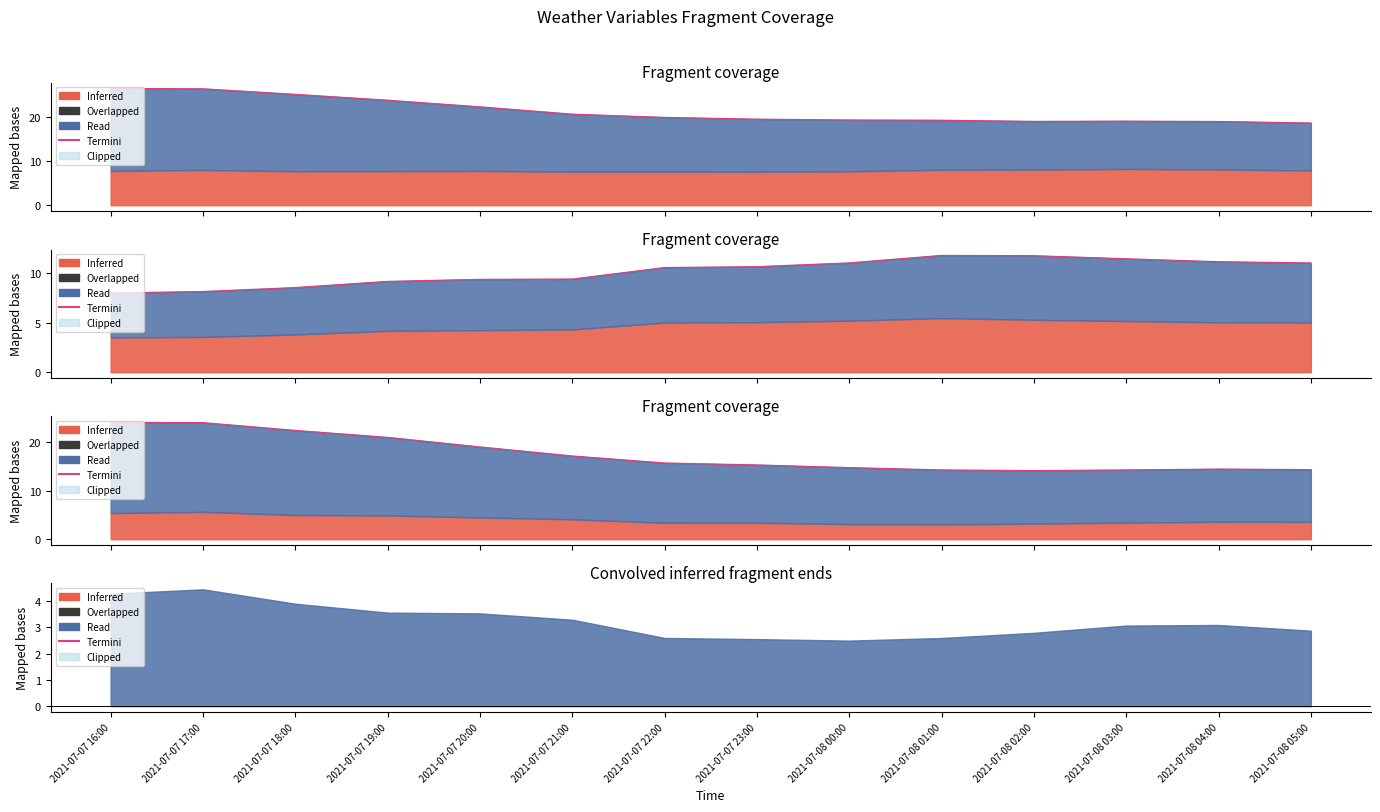

True or false: there are more than 1 points higher than both neighbors.

False